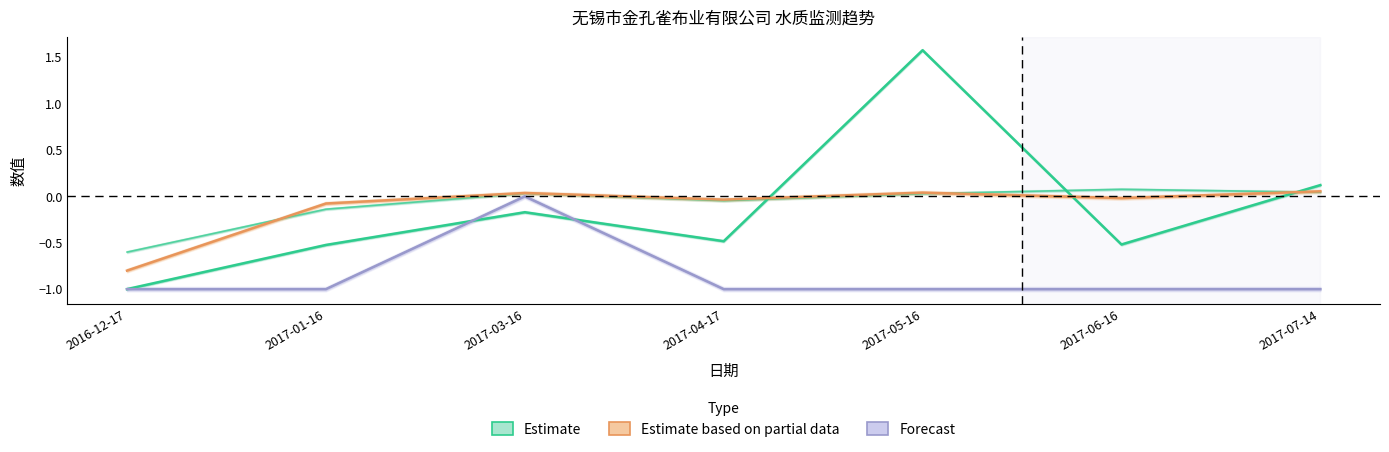

Rank the categories by Forecast value from highest to lowest.

2017-03-16, 2016-12-17, 2017-01-16, 2017-04-17, 2017-05-16, 2017-06-16, 2017-07-14